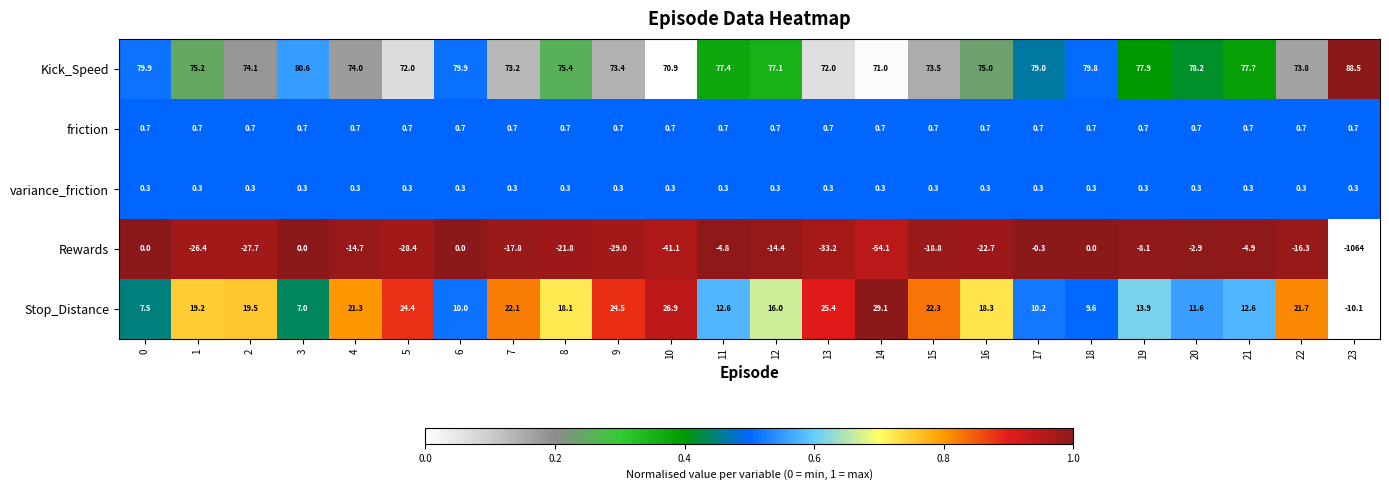

The value of variance_friction at 10 is 0.3. True or false?

True